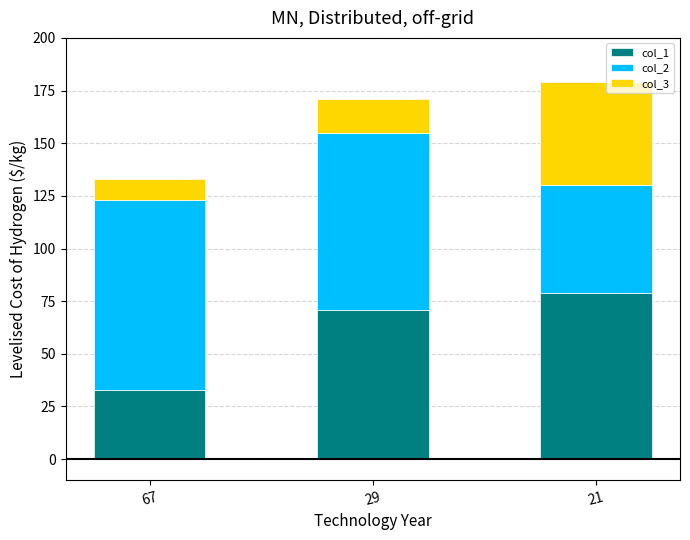

At which label is col_1 closest to 56?

29